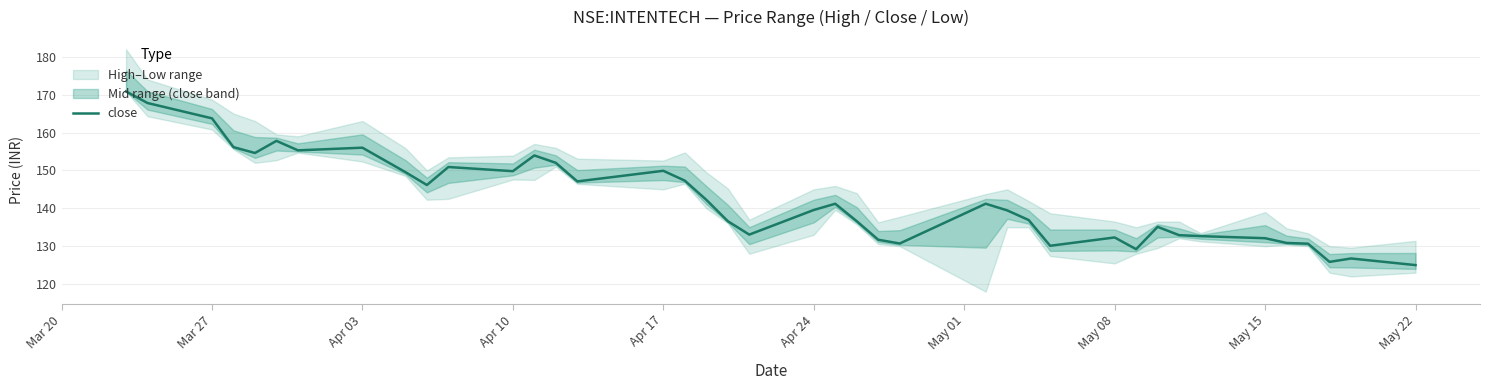

Does the chart display data point markers on the line(s)?

No